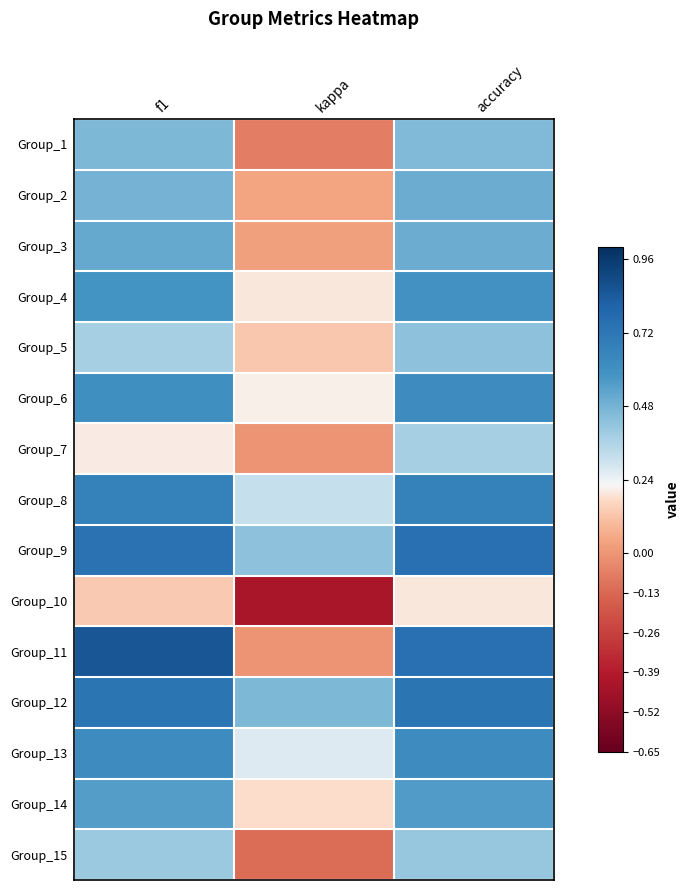

What is the total value across all series at accuracy?

8.1